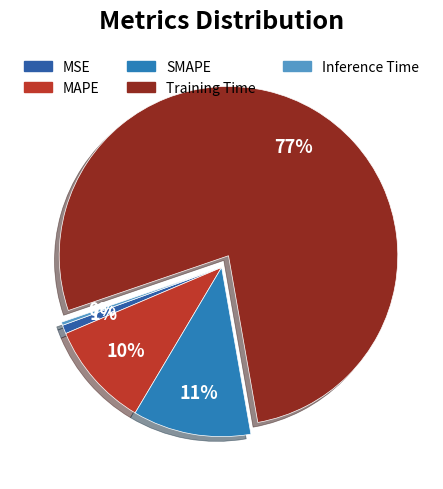

To the nearest percent, what percentage of the pie is MSE?

1%